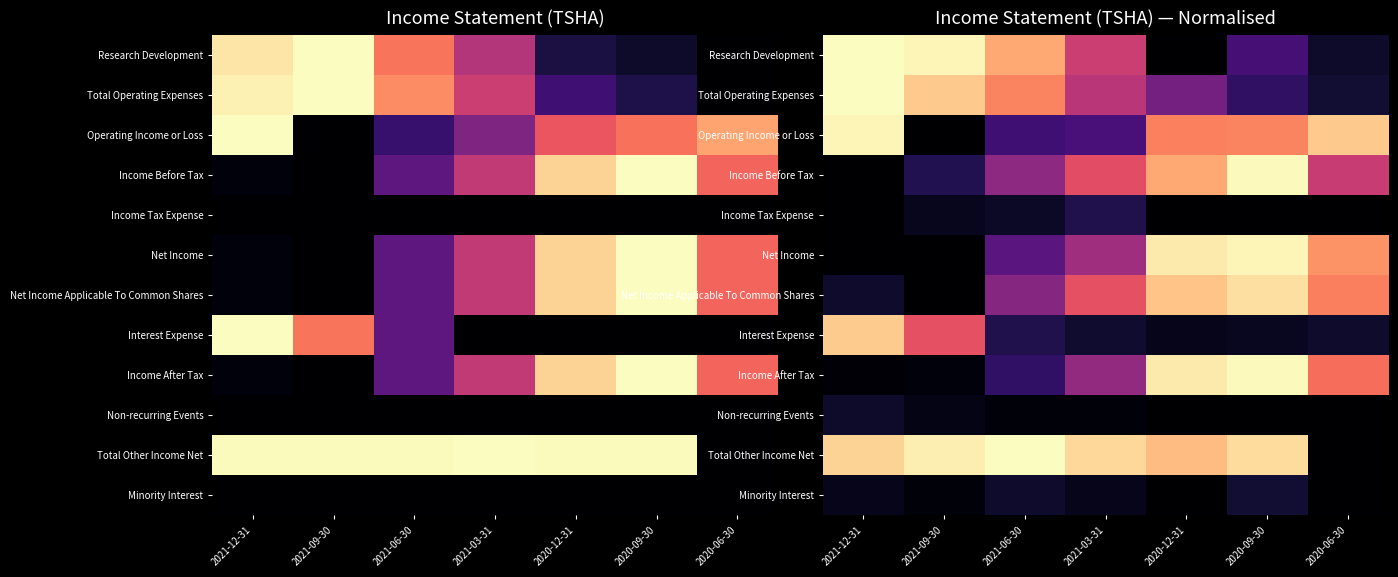

At 2021-03-31, list the series in order from smallest to largest.

Non-recurring Events, Minority Interest, Interest Expense, Income Tax Expense, Operating Income or Loss, Income After Tax, Net Income, Total Operating Expenses, Research Development, Income Before Tax, Net Income Applicable To Common Shares, Total Other Income Net